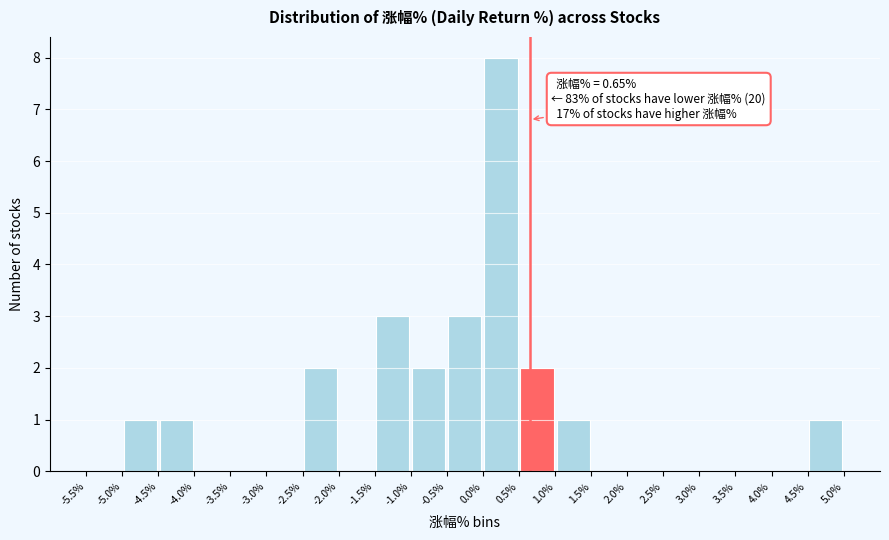

Over which range of the x-axis is the bar tallest?

0.0% to 0.5%